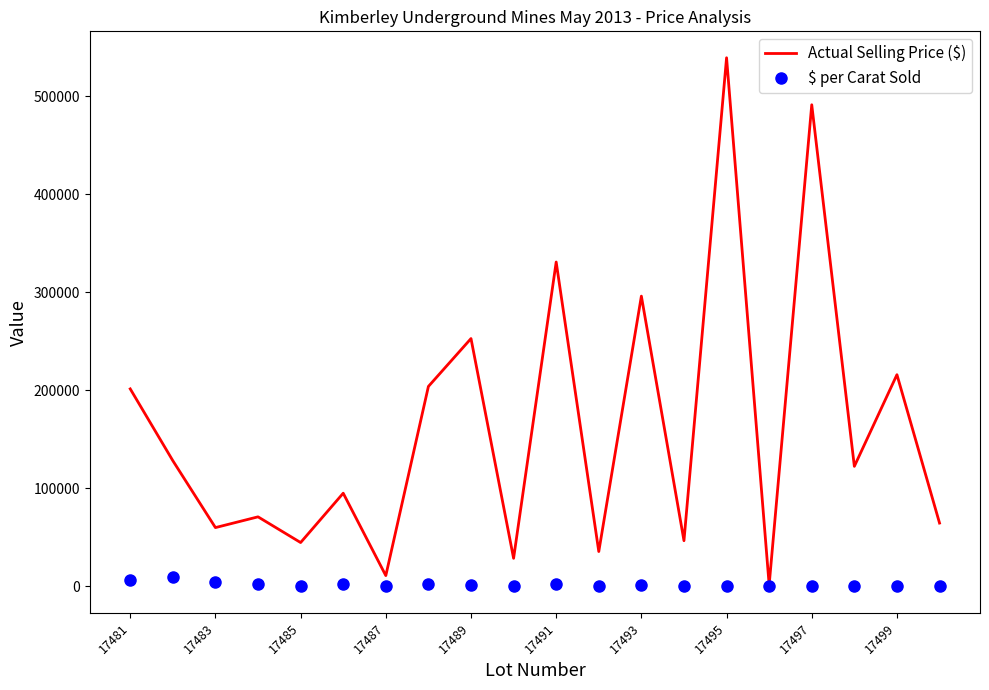

What is the highest value of the Actual Selling Price ($) series?

539211.0